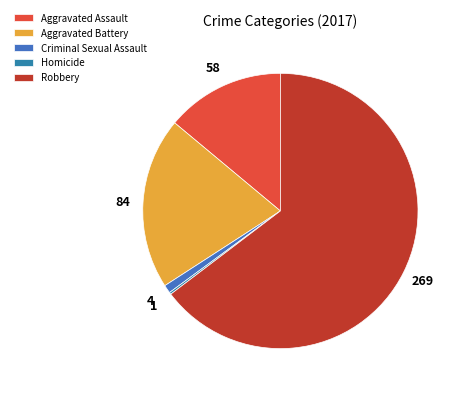

Does any single category account for the majority?

Yes